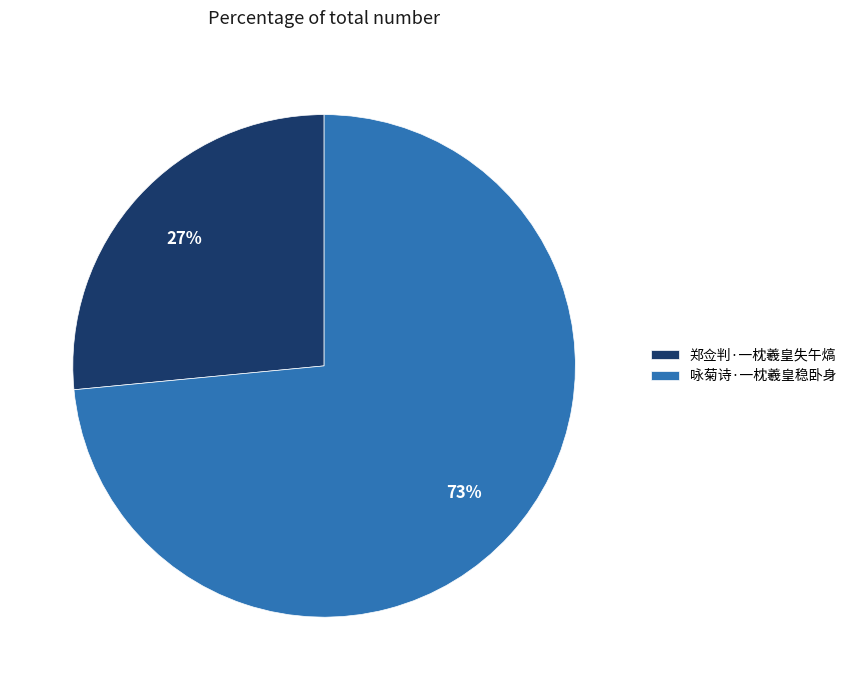

To the nearest percent, what portion does 咏菊诗·一枕羲皇稳卧身 represent?

73%